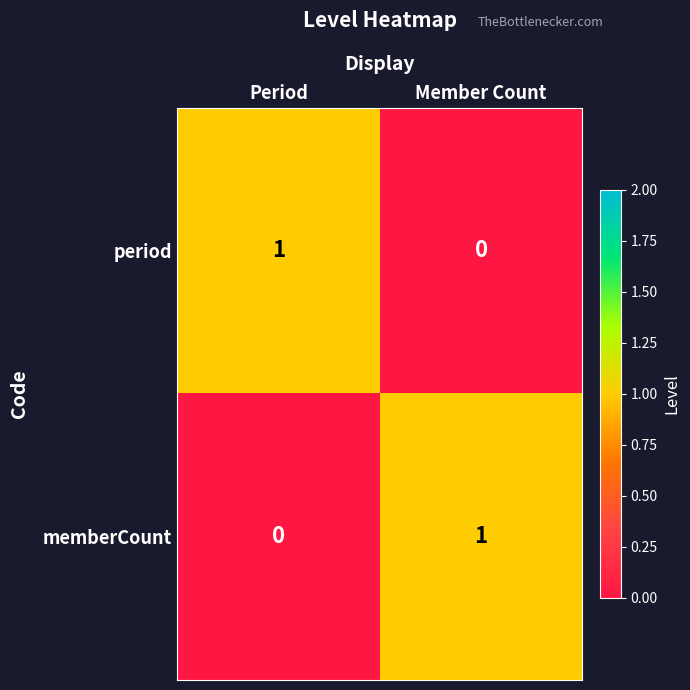

What is the spread (max minus min) of values at Period?

1